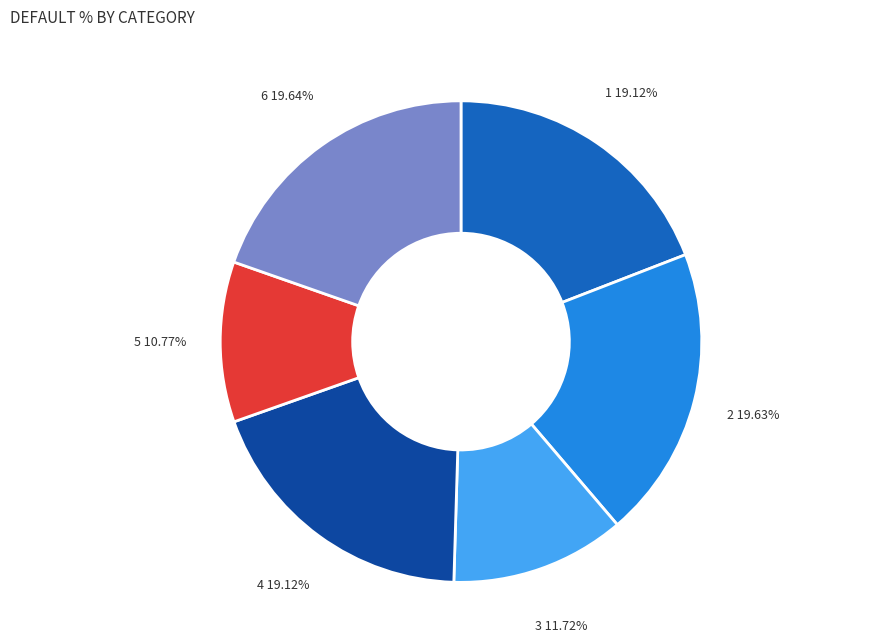

Is there a majority slice in this chart?

No